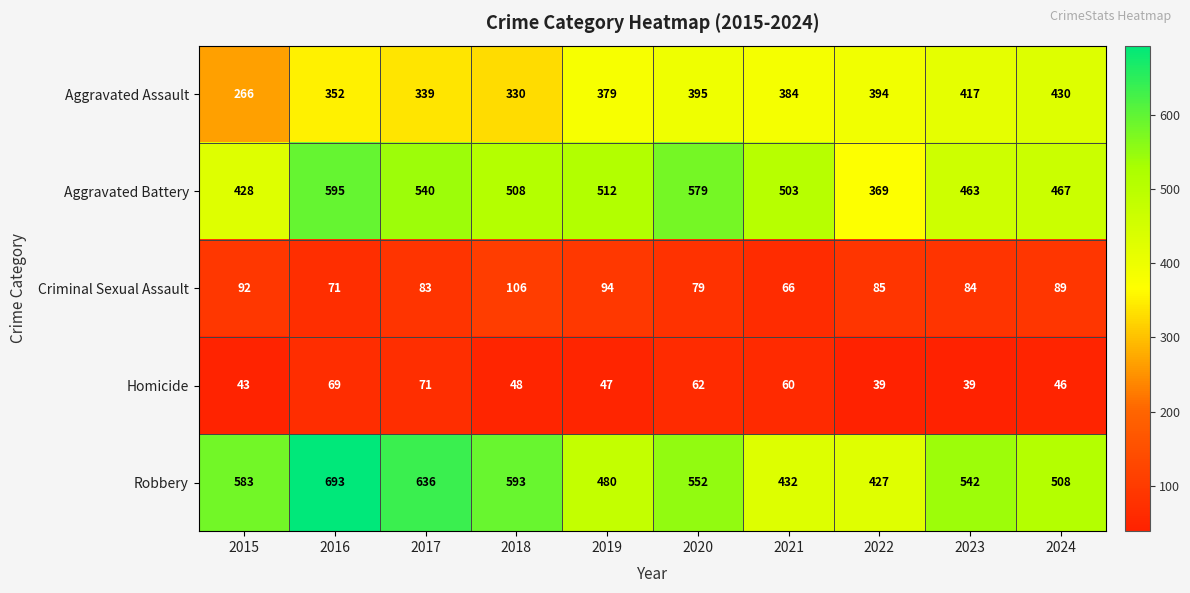

Rank the categories by Aggravated Battery value from lowest to highest.

2022, 2015, 2023, 2024, 2021, 2018, 2019, 2017, 2020, 2016